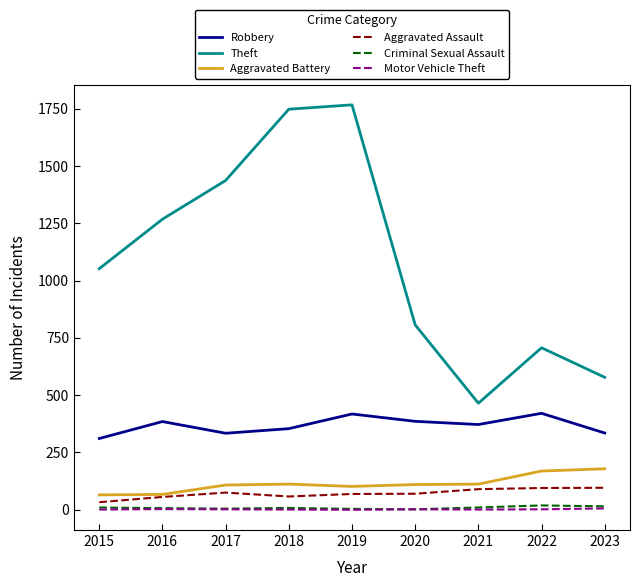

At which category does Robbery reach its first local valley?

2017